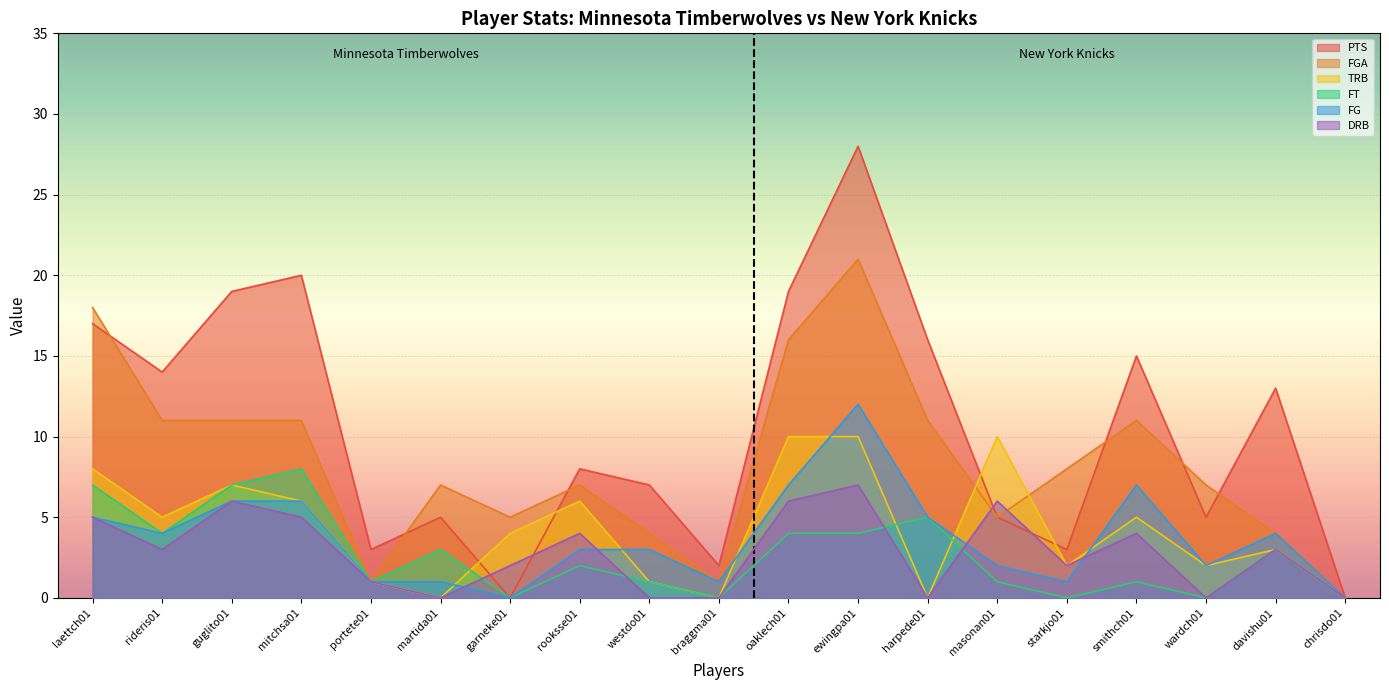

What is the difference between the FGA values at davishu01 and harpede01?

7